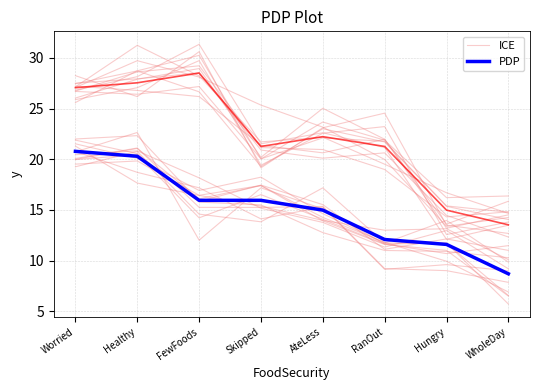

What is the sum of the PDP values at WholeDay and Skipped?

24.6